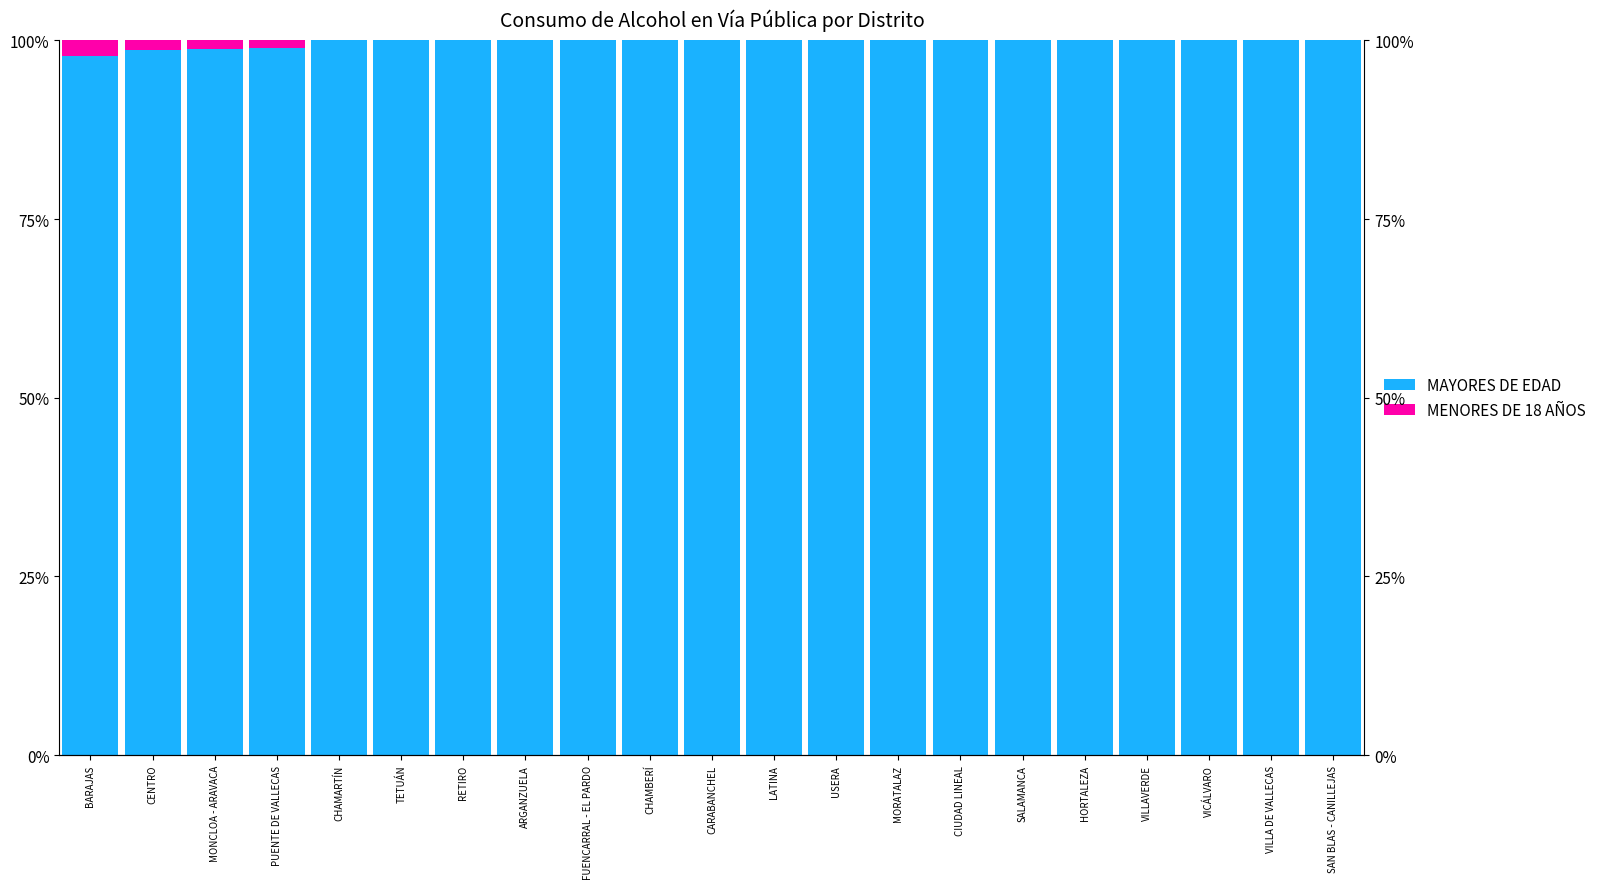

Reading left to right, list all the values displayed in this chart.

MAYORES DE EDAD: 97.8	98.7	98.8	98.9	100.0	100.0	100.0	100.0	100.0	100.0	100.0	100.0	100.0	100.0	100.0	100.0	100.0	100.0	100.0	100.0	100.0
MENORES DE 18 AÑOS: 2.2	1.3	1.2	1.1	0.0	0.0	0.0	0.0	0.0	0.0	0.0	0.0	0.0	0.0	0.0	0.0	0.0	0.0	0.0	0.0	0.0